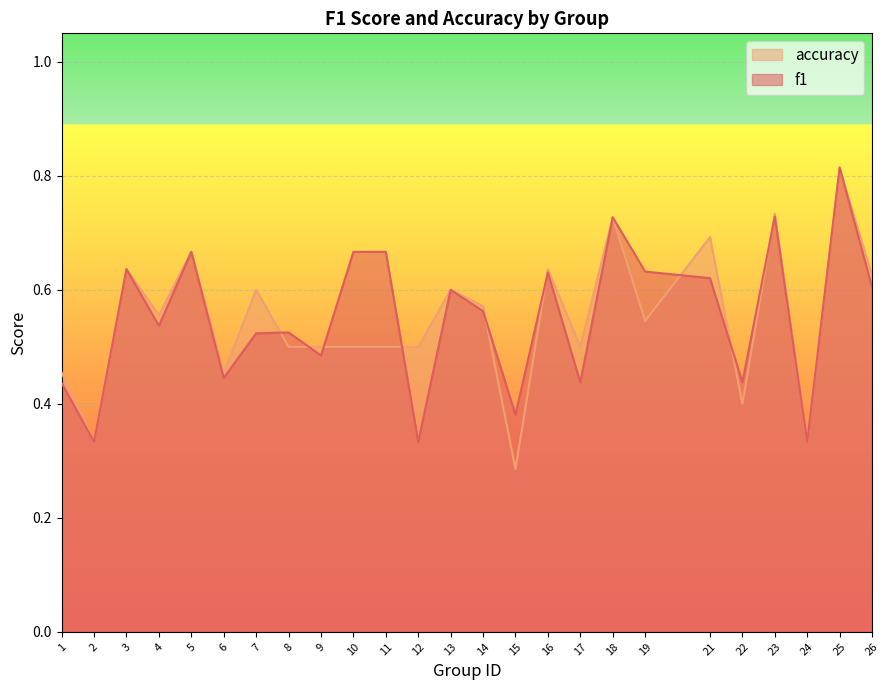

Where is the first local maximum for accuracy?

3